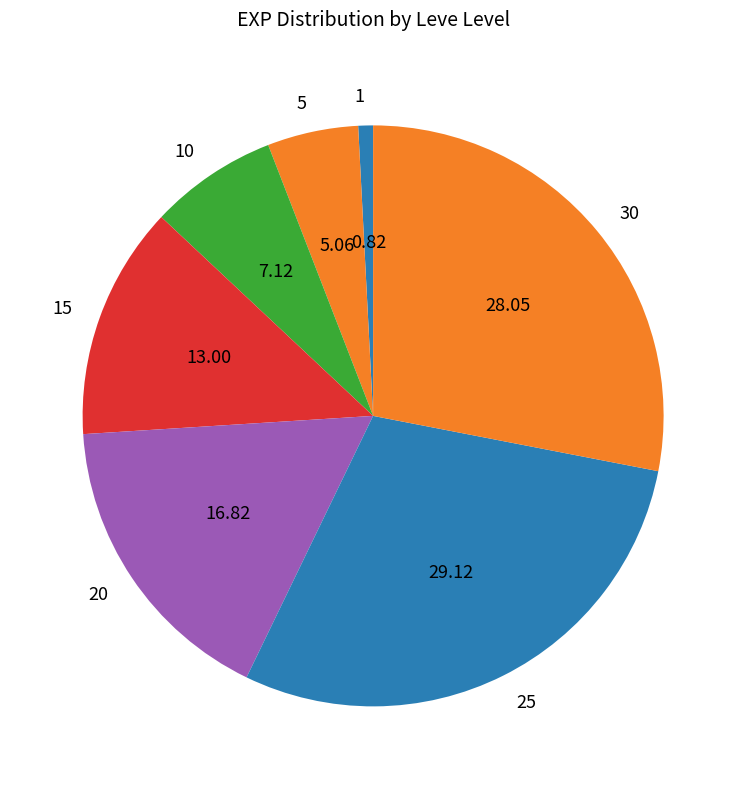

Rank the categories by value from highest to lowest.

25, 30, 20, 15, 10, 5, 1